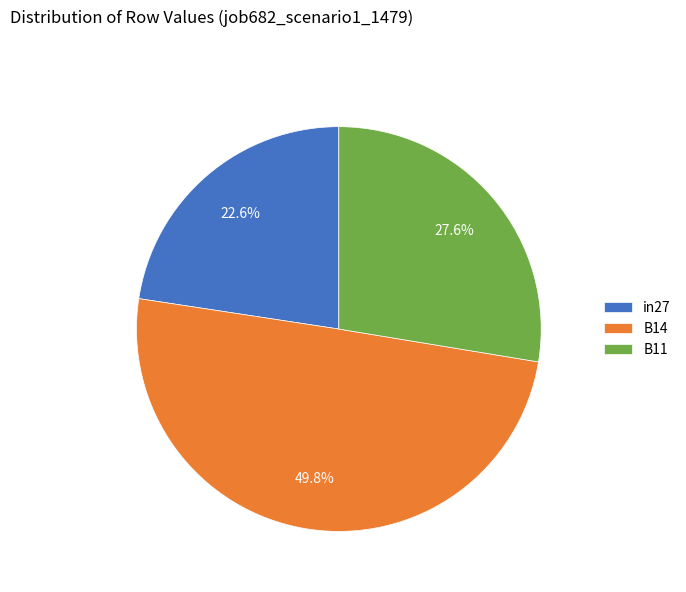

Rank the categories by value from highest to lowest.

B14, B11, in27